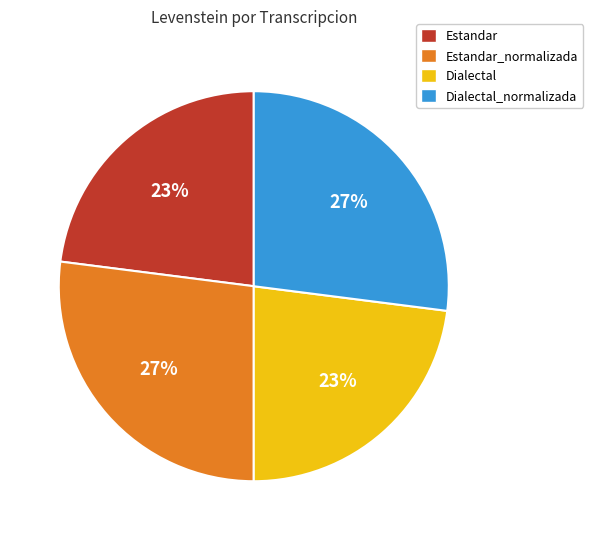

Does Estandar_normalizada account for over 50% of the chart?

No